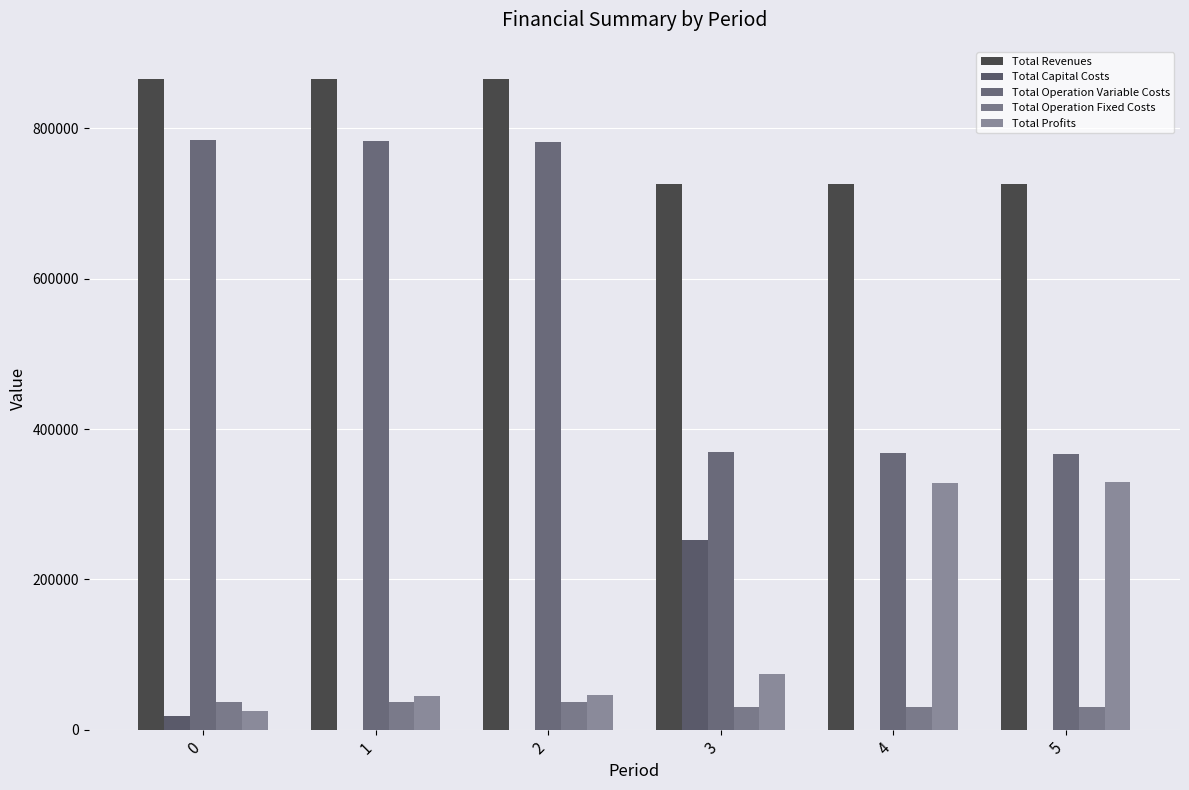

What are all the series names shown in the legend?

Total Revenues, Total Capital Costs, Total Operation Variable Costs, Total Operation Fixed Costs, Total Profits